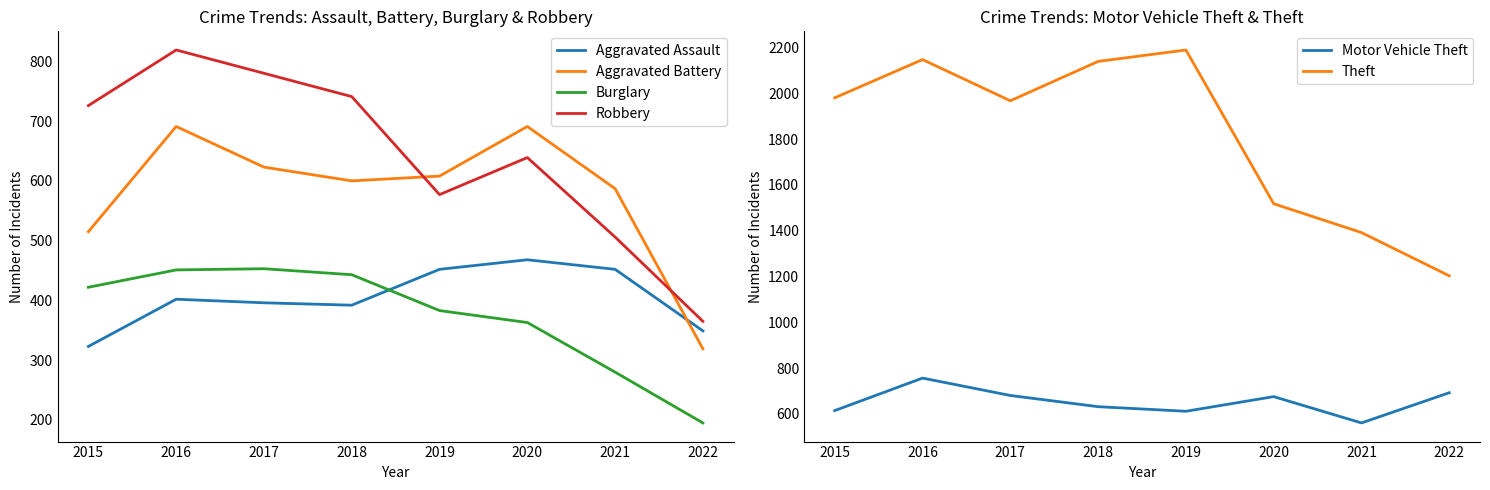

Between which two adjacent categories do Robbery and Aggravated Battery first intersect?

2018 and 2019